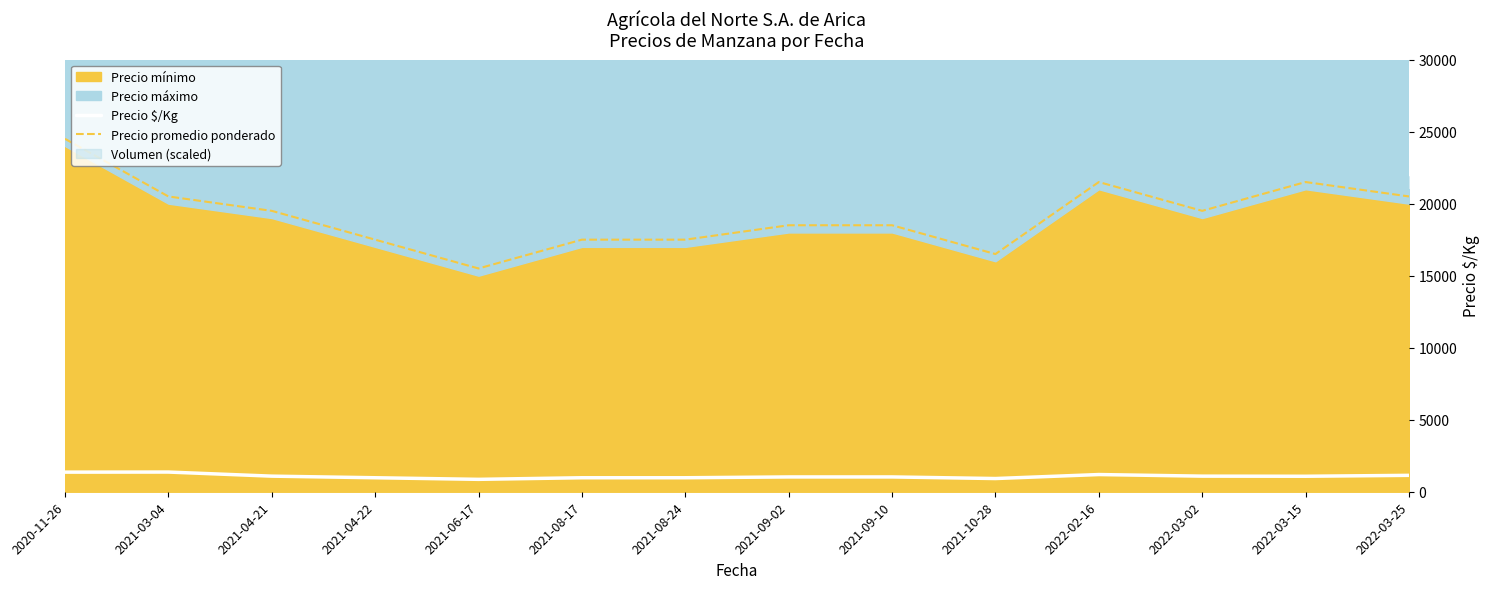

Which category has the highest value in the Precio promedio ponderado series?

2020-11-26